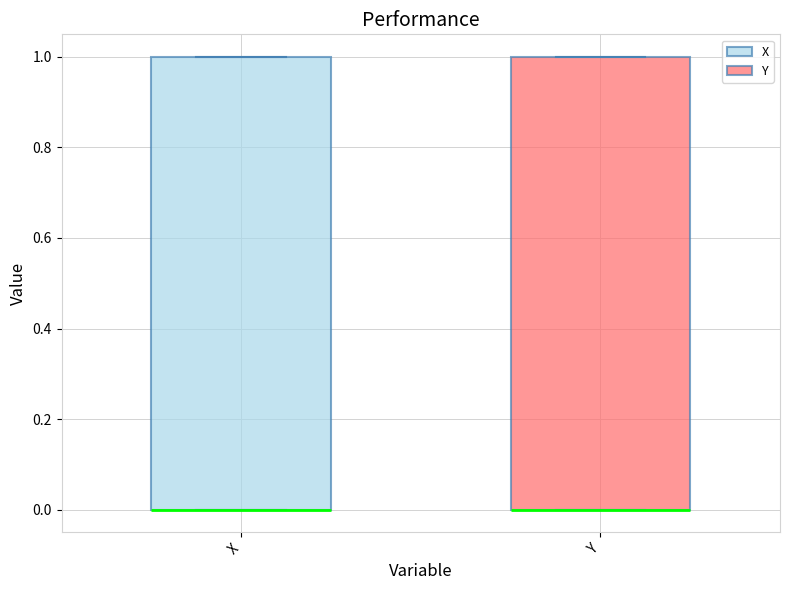

Where is the upper edge of the box for X on the y-axis? The values are not printed on the chart, so give them approximately, as read against the axis.

1